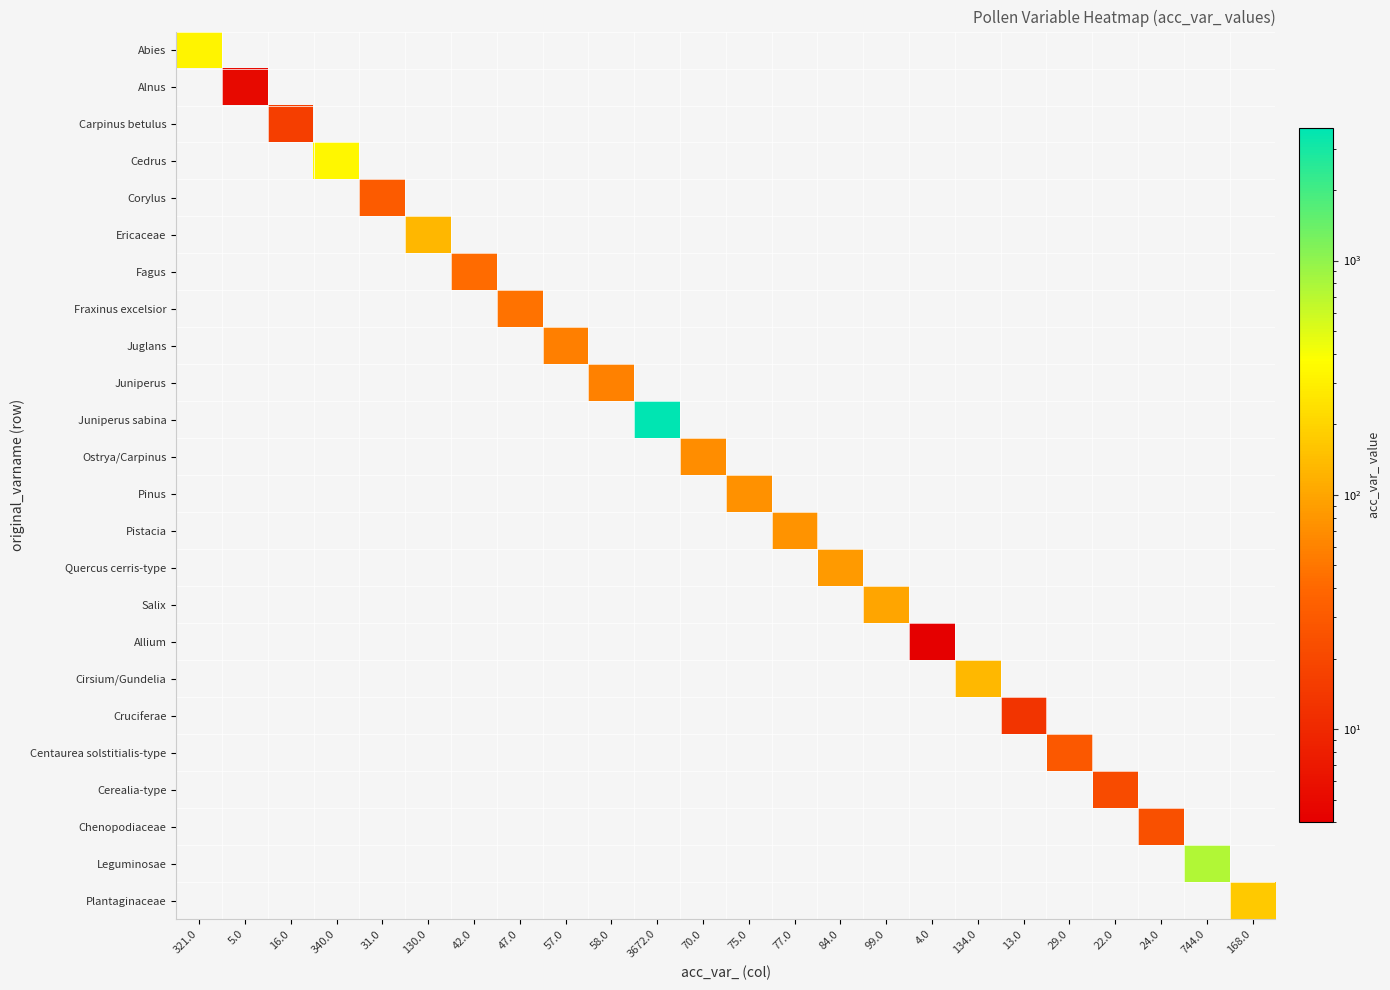

List the series in order of their peak value, highest first.

Juniperus sabina, Leguminosae, Cedrus, Abies, Plantaginaceae, Cirsium/Gundelia, Ericaceae, Salix, Quercus cerris-type, Pistacia, Pinus, Ostrya/Carpinus, Juniperus, Juglans, Fraxinus excelsior, Fagus, Corylus, Centaurea solstitialis-type, Chenopodiaceae, Cerealia-type, Carpinus betulus, Cruciferae, Alnus, Allium